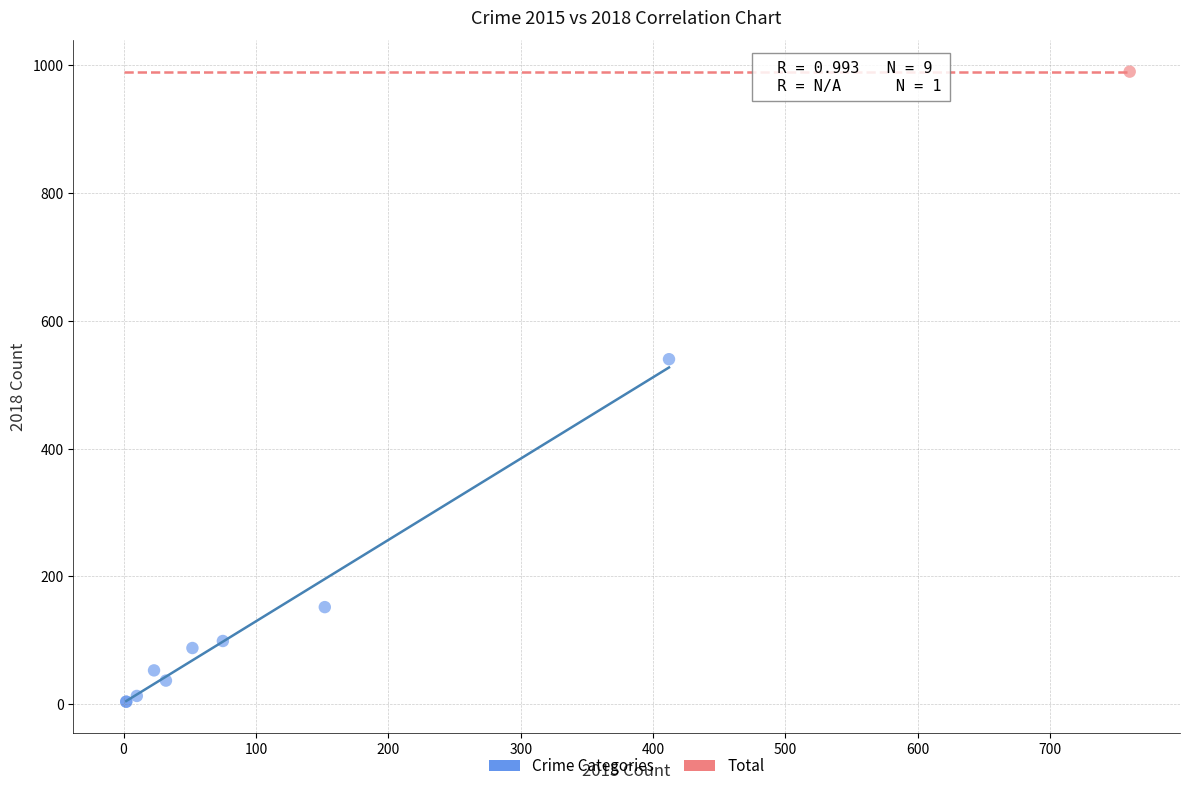

What are all the series names shown in the legend?

Crime Categories, Total